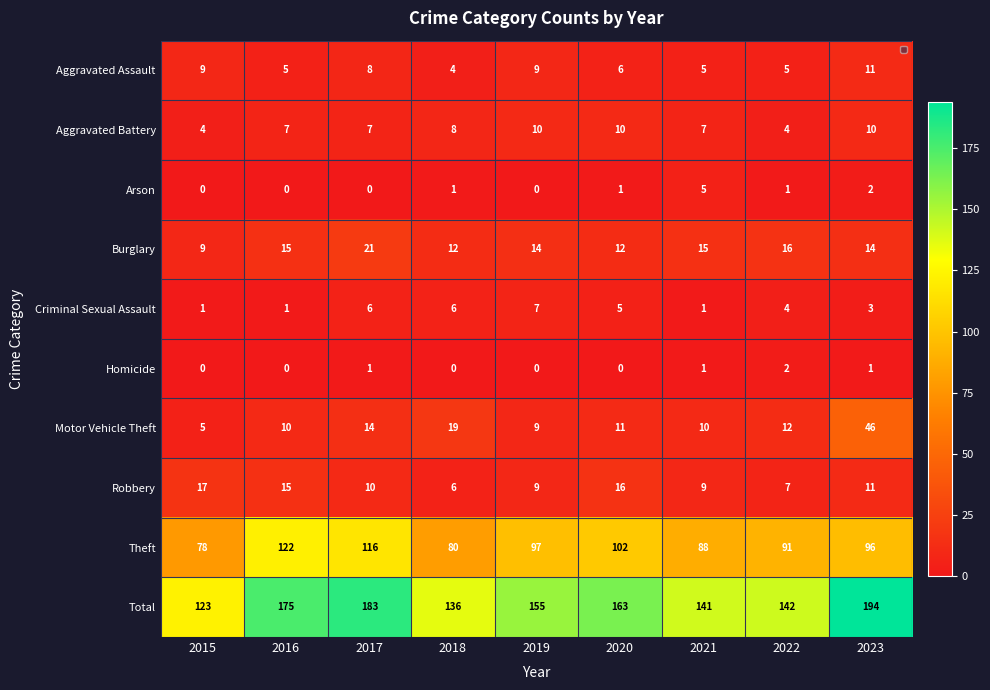

The Criminal Sexual Assault series shows 5 at 2020. True or false?

True